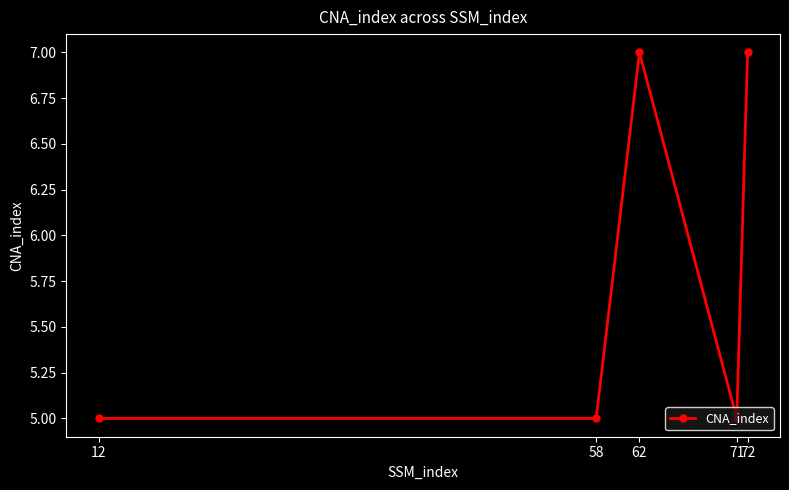

What is the difference between the maximum and minimum values?

2